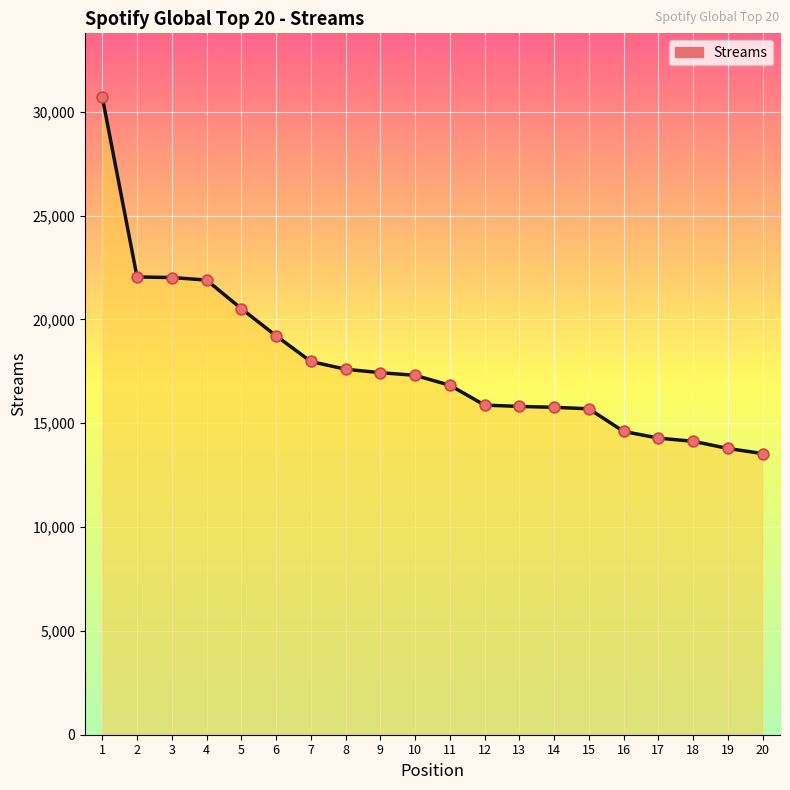

What is the change in value from 7 to 19?

-4187